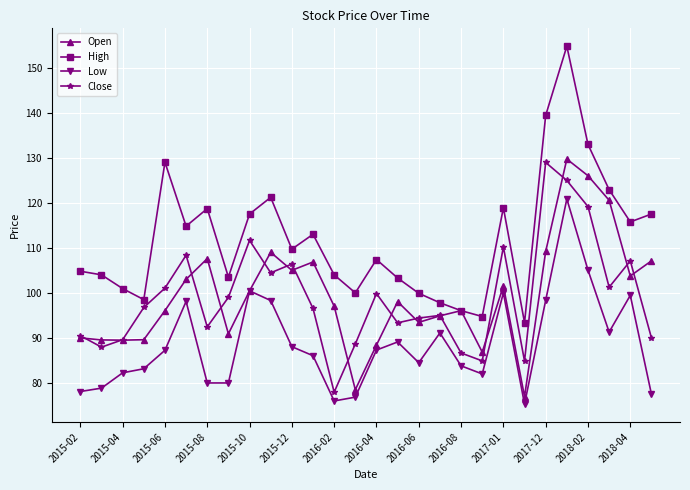

What is the value of the Open point at the 25th from the left?

126.0